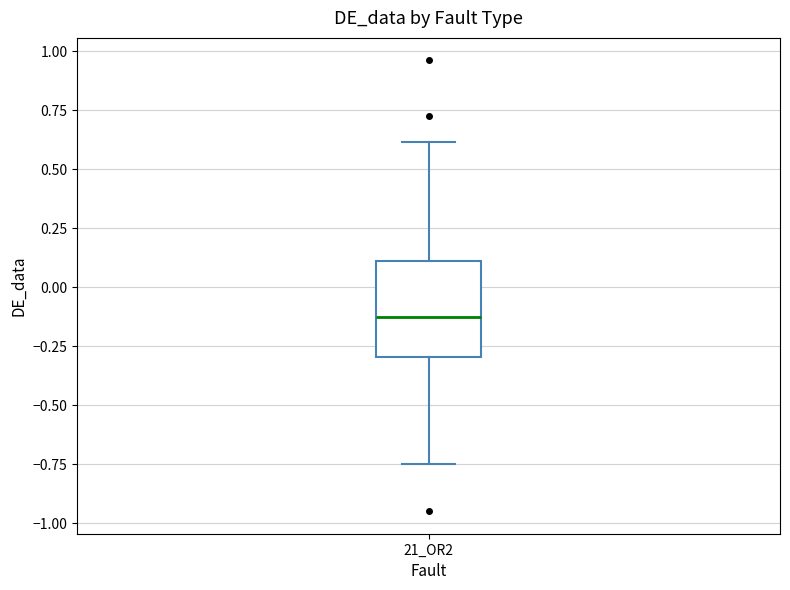

Read this box plot against the y-axis: the position of the median line, the range covered by the box, and the ends of both whiskers. The values are not printed on the chart, so give them approximately, as read against the axis.

median -0.15, box -0.30 to 0.10, whiskers -0.75 to 0.60